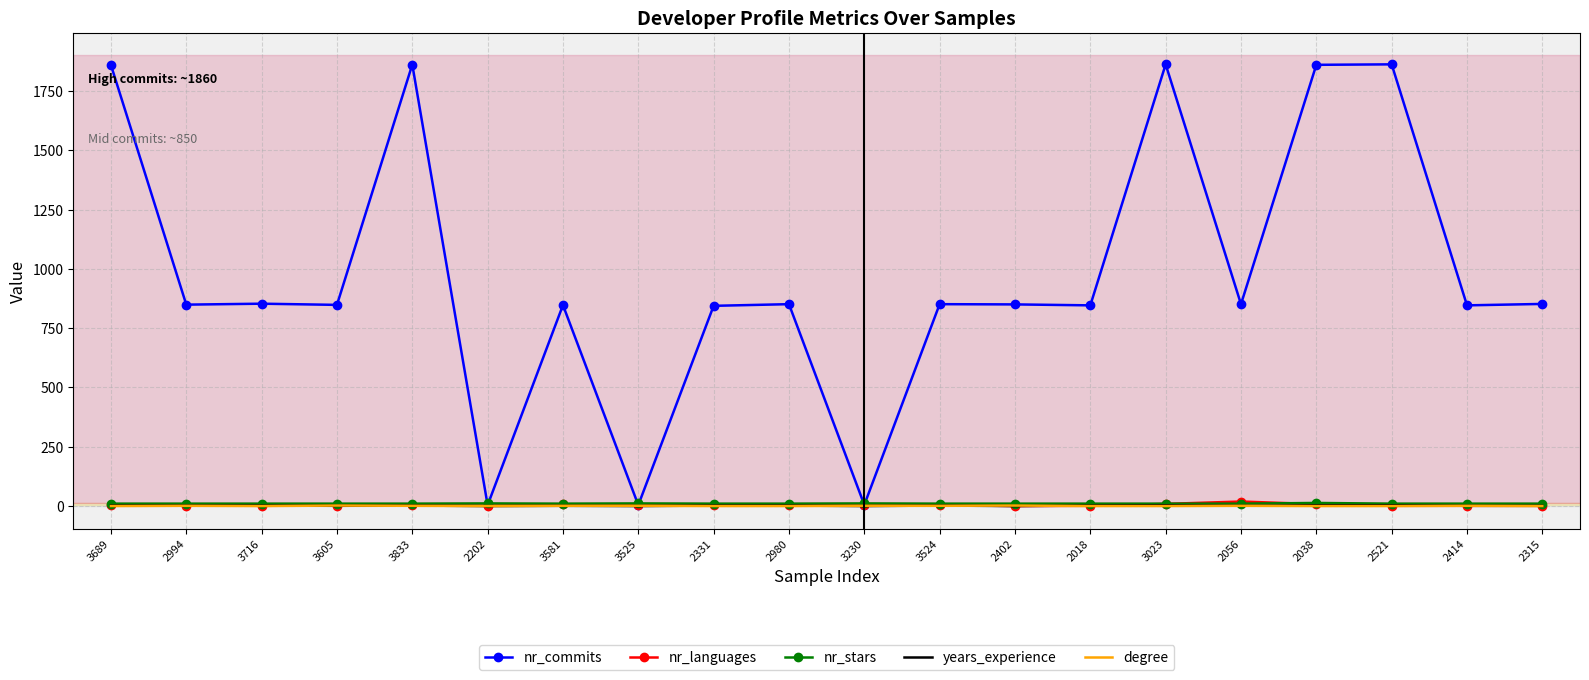

Which series ends up on top after the final intersection of nr_commits and nr_stars?

nr_commits